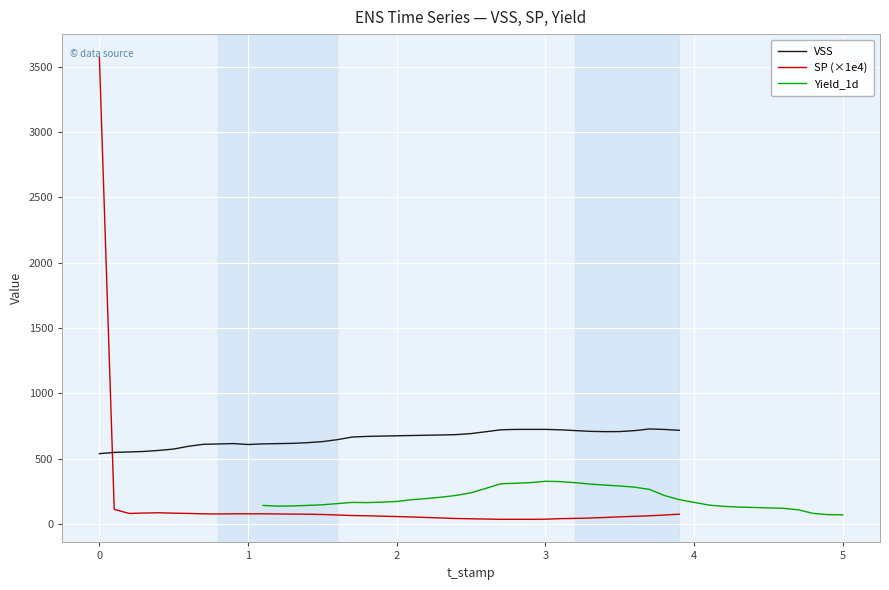

What is the difference between the maximum and minimum values in the VSS series?

189.1